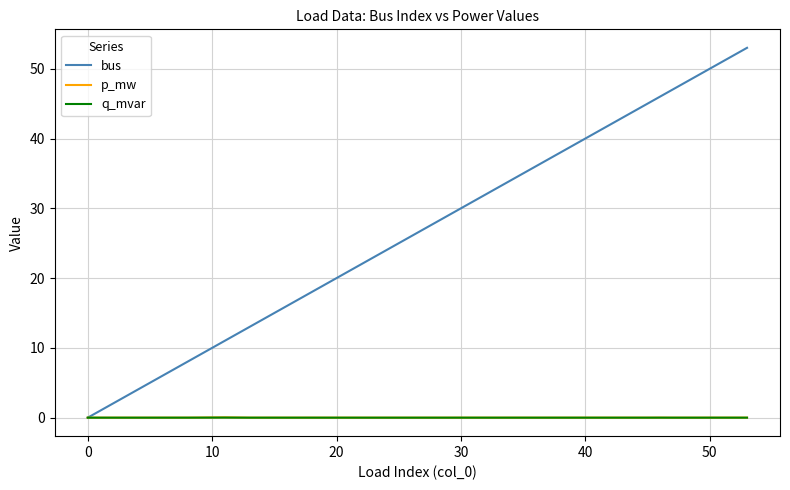

Which series has the widest spread of values?

bus